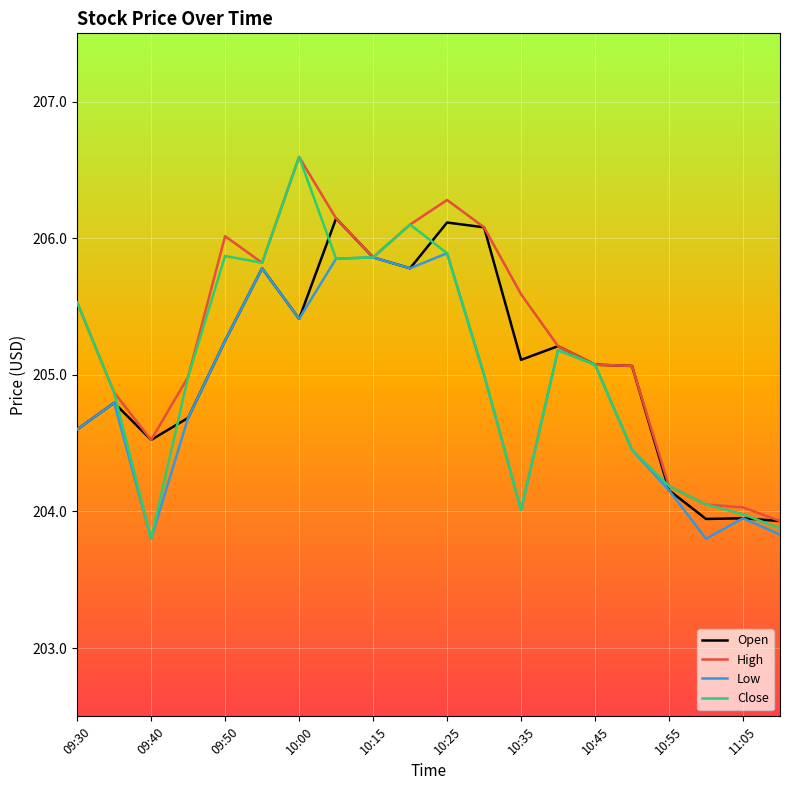

What is the minimum value for Close?

203.8